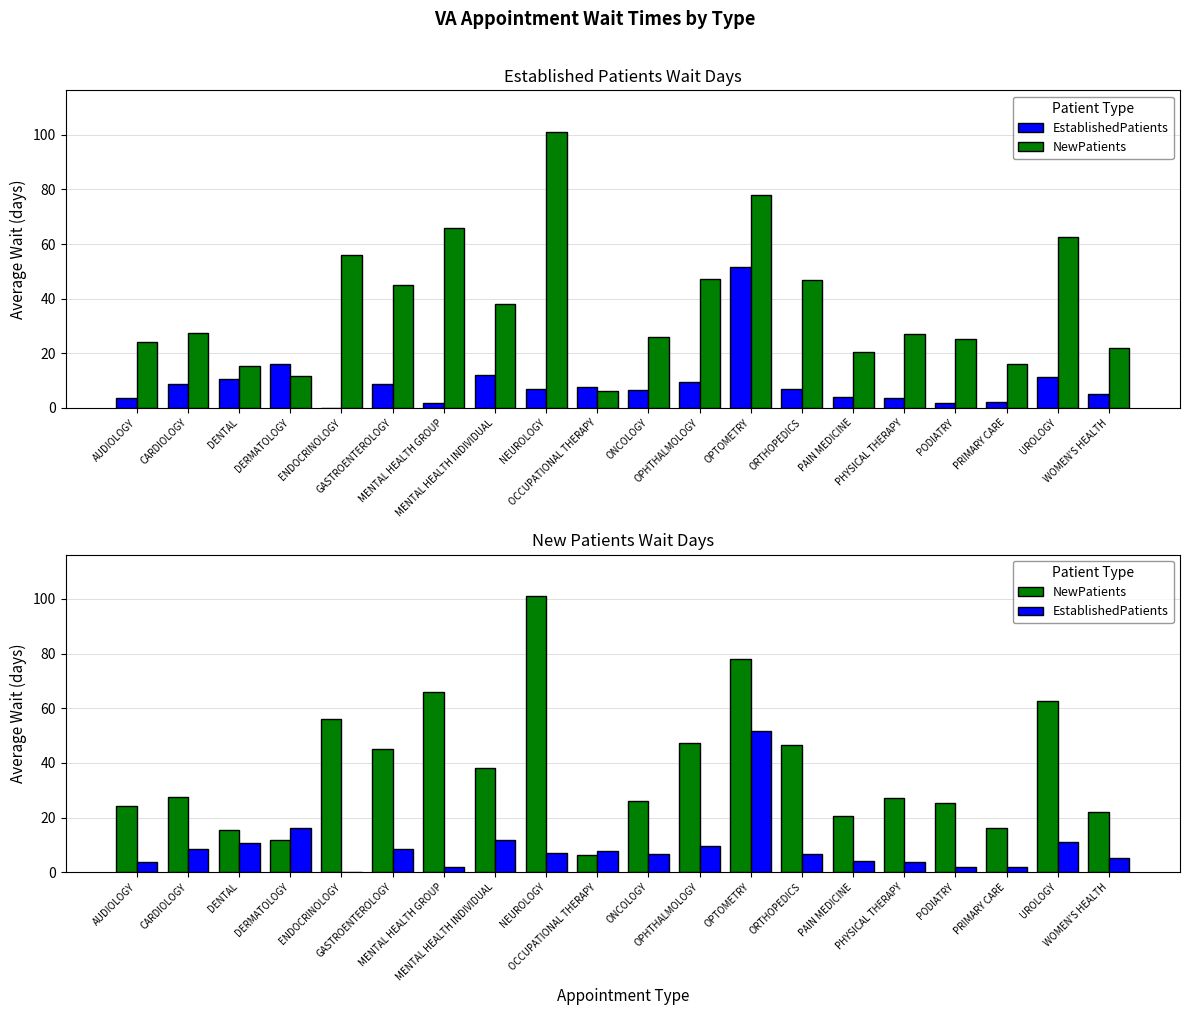

What is the difference between the EstablishedPatients values at MENTAL HEALTH INDIVIDUAL and GASTROENTEROLOGY?

3.3